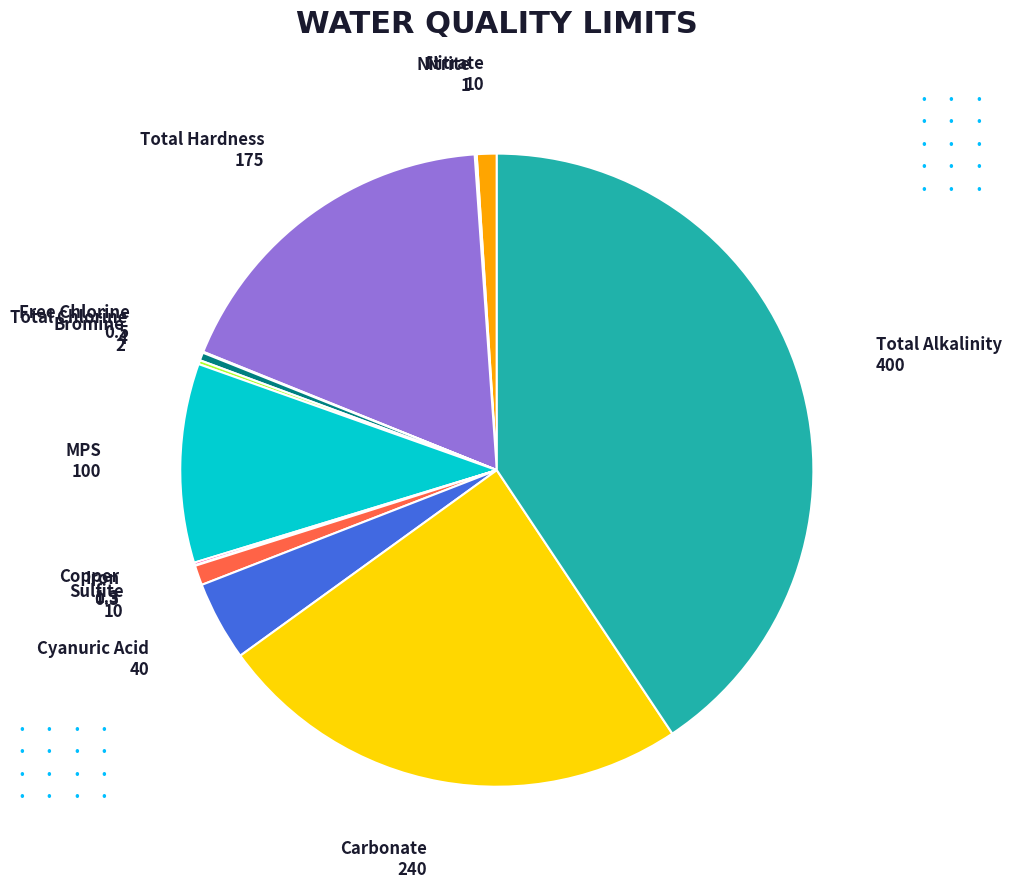

Does any single category account for the majority?

No